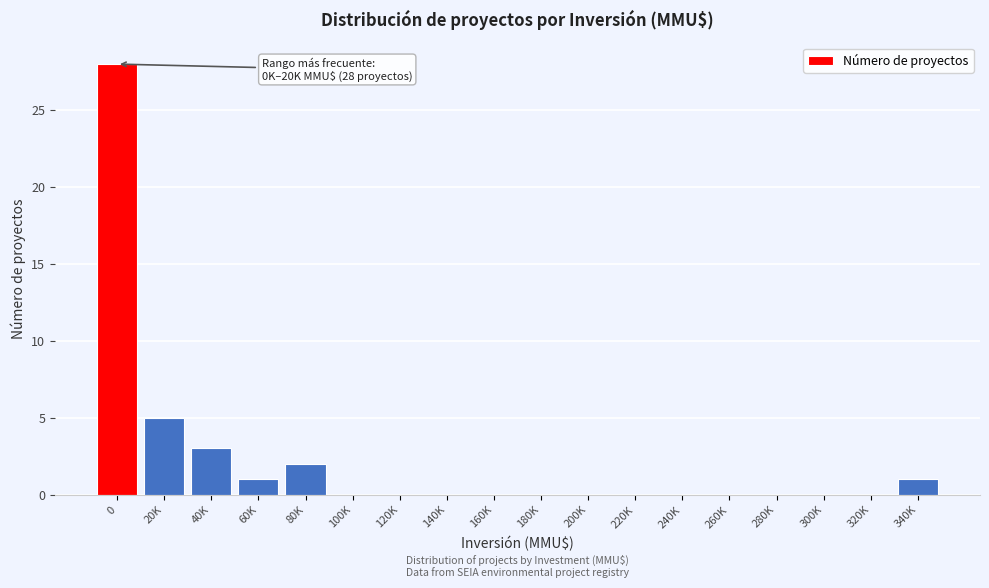

Reading left to right, transcribe all the data shown in this chart.

0=28	20K=5	40K=3	60K=1	80K=2	100K=0	120K=0	140K=0	160K=0	180K=0	200K=0	220K=0	240K=0	260K=0	280K=0	300K=0	320K=0	340K=1